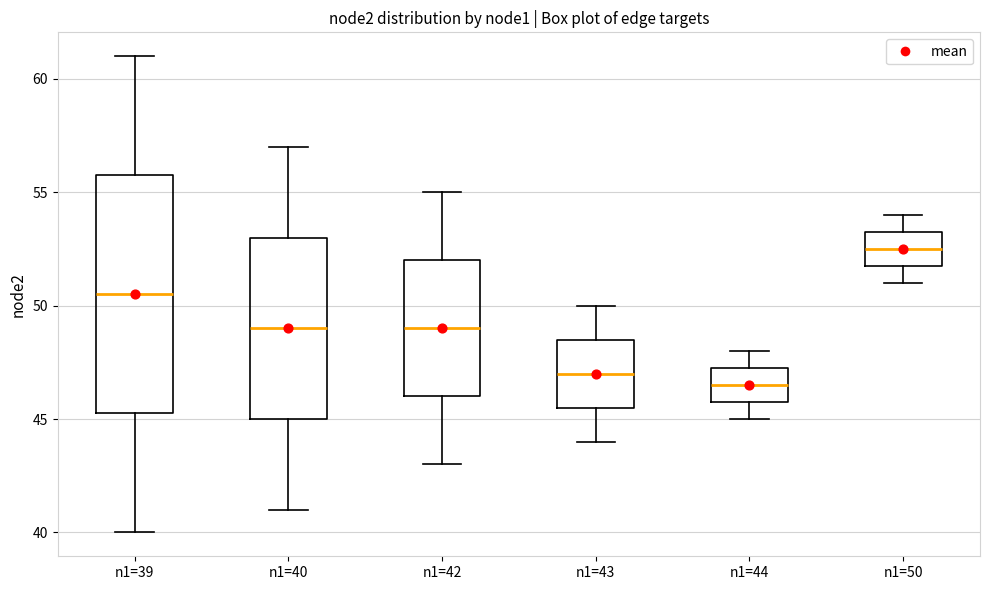

Which box has the lowest median line?

n1=44